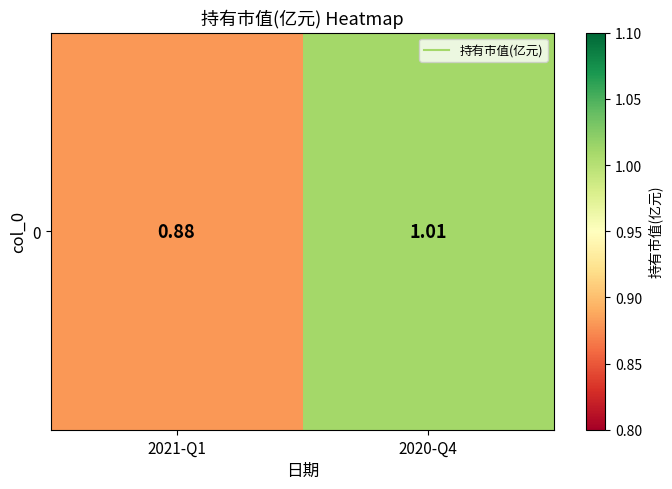

Reading left to right, extract all data points from this chart.

0.9	1.0